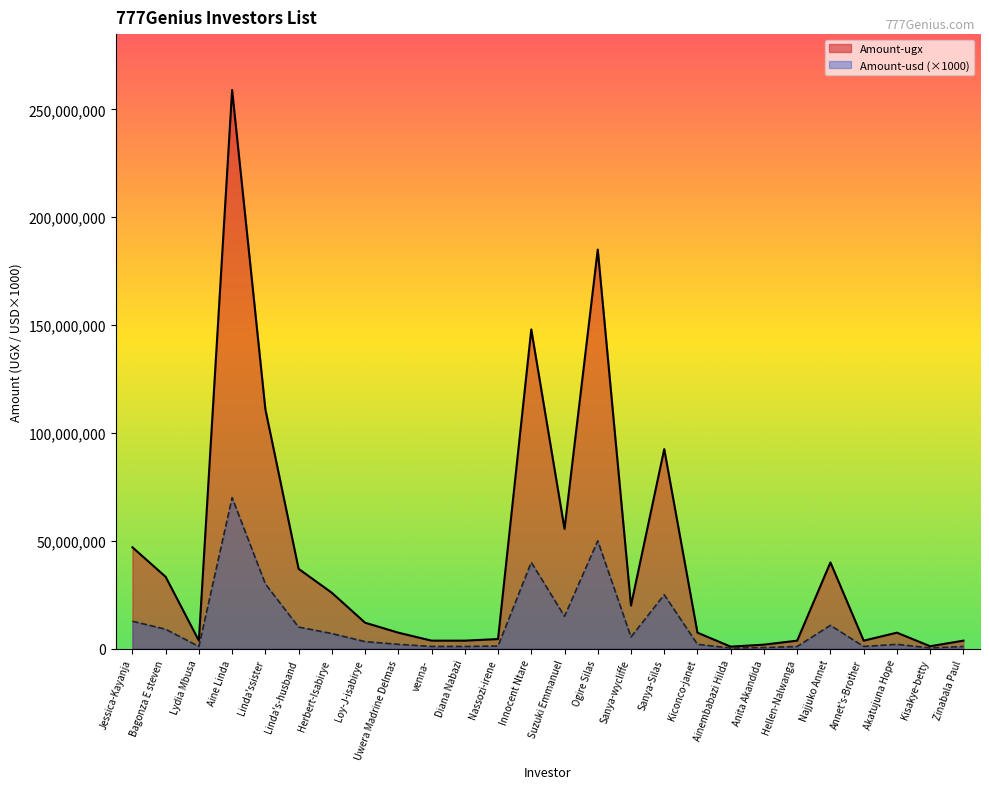

How many distinct data groups are displayed?

2